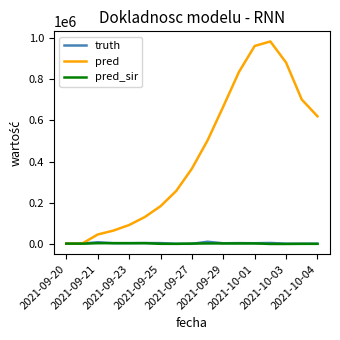

What are all the series names shown in the legend?

truth, pred, pred_sir